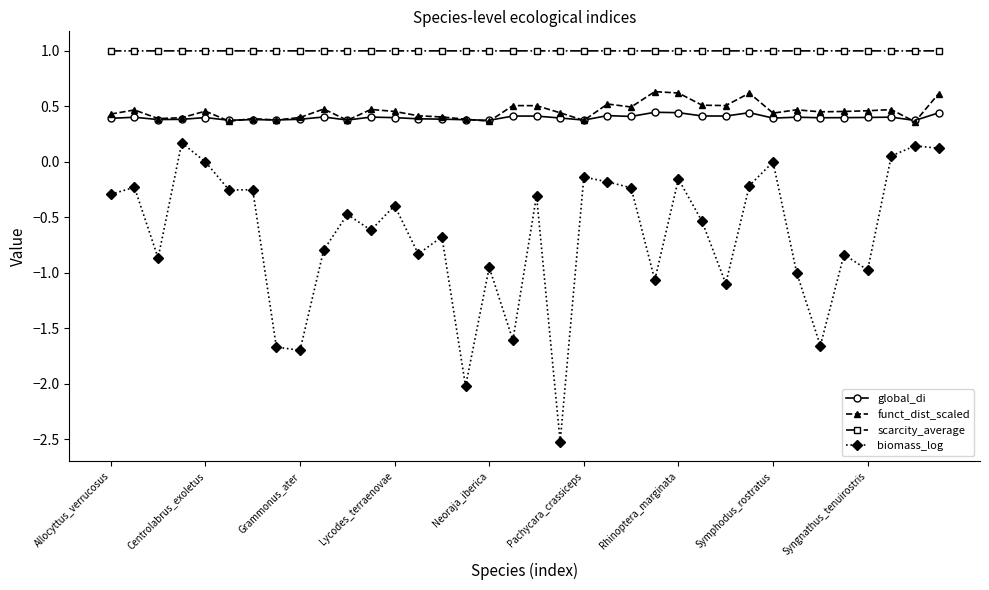

Rank the series by their maximum value, from highest to lowest.

scarcity_average, funct_dist_scaled, global_di, biomass_log